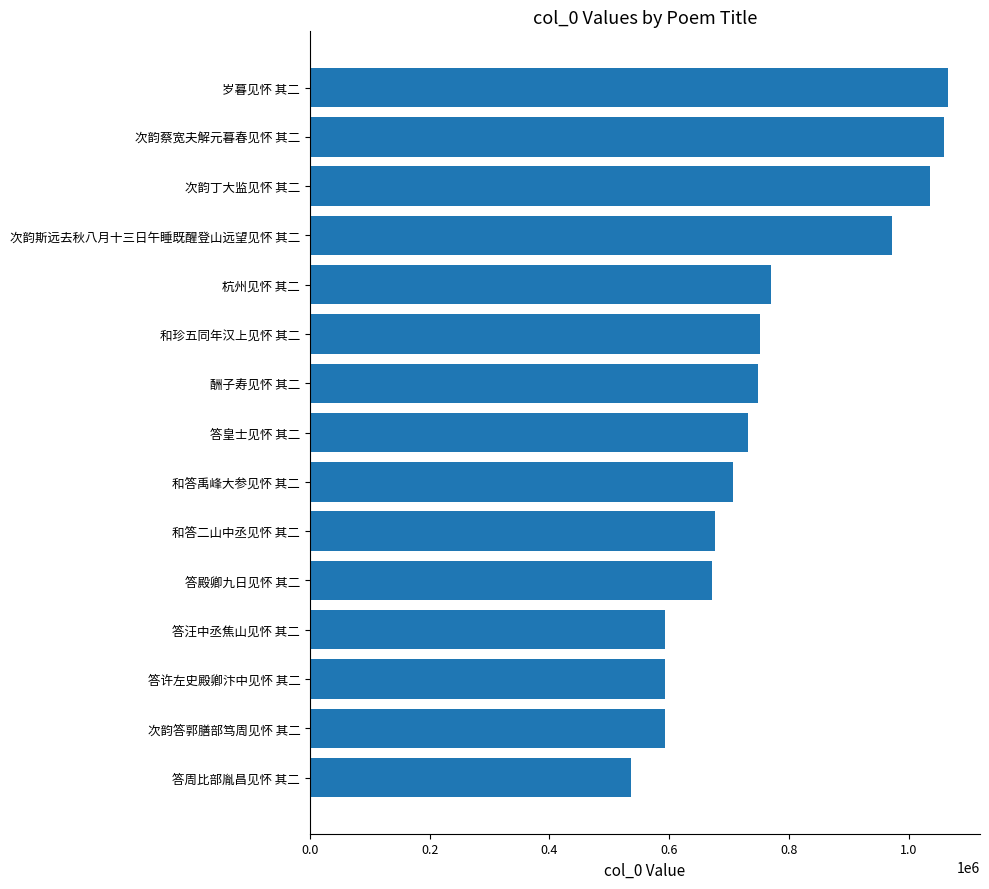

Where is the data nearest to the value 801220?

杭州见怀 其二